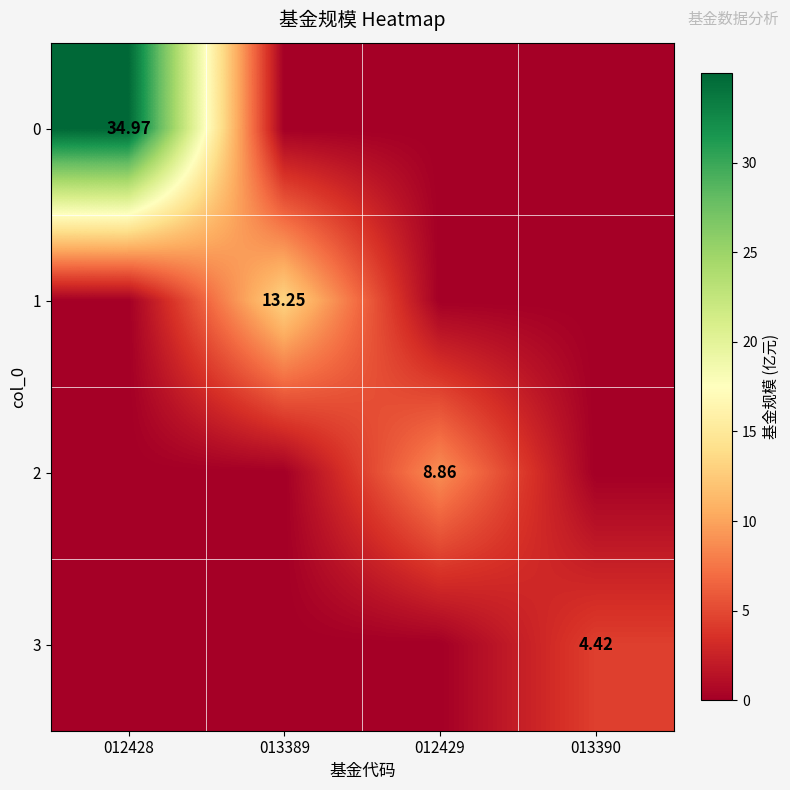

Is it true that 3 equals 0.0 at 012429?

True